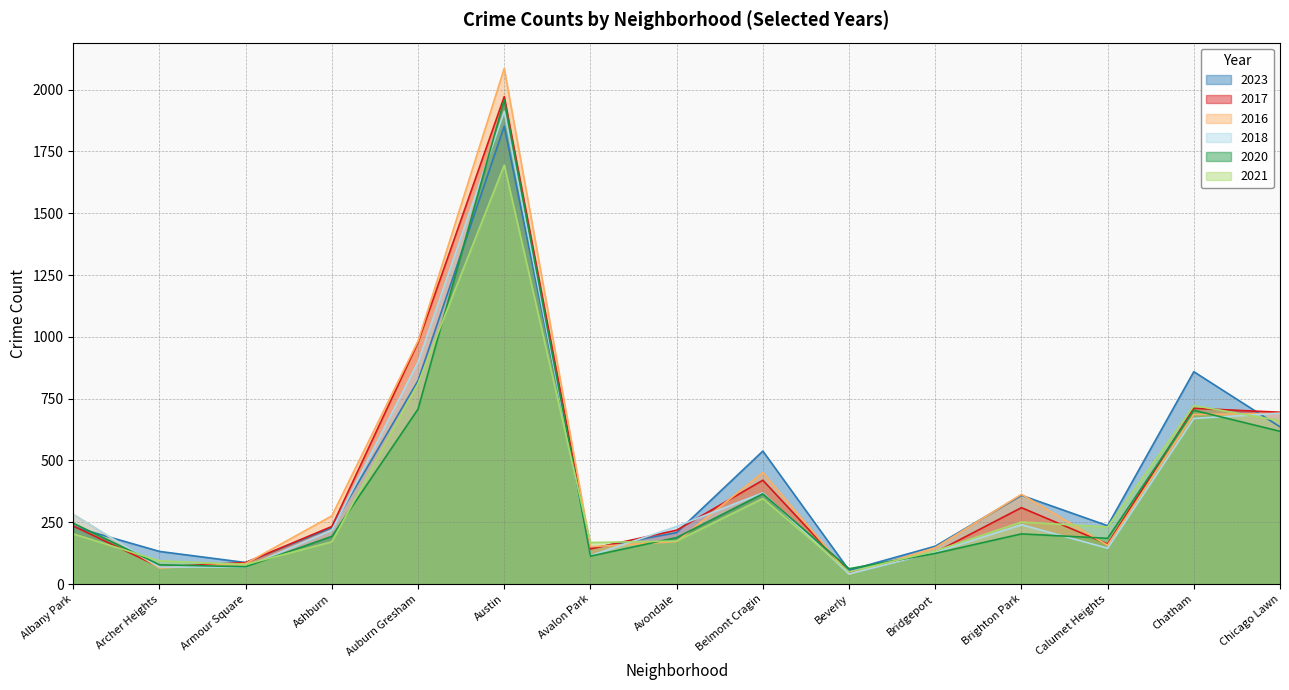

At which category does 2020 reach its first local valley?

Armour Square